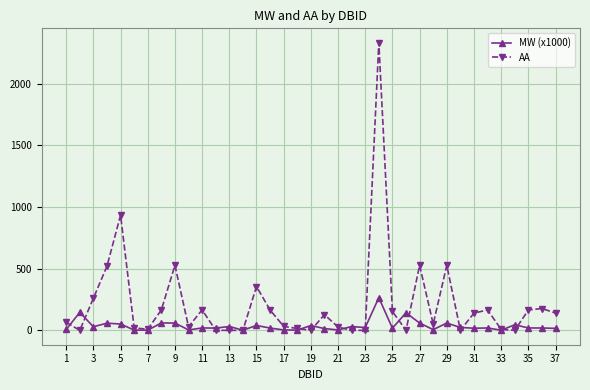

Rank the series by their average value, from lowest to highest.

MW (x1000), AA